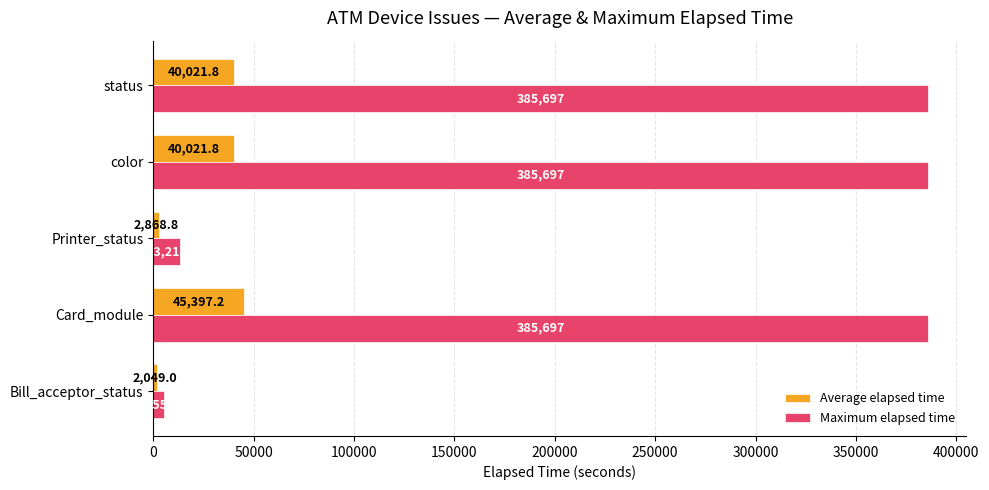

Which series has the largest total across all categories?

Maximum elapsed time